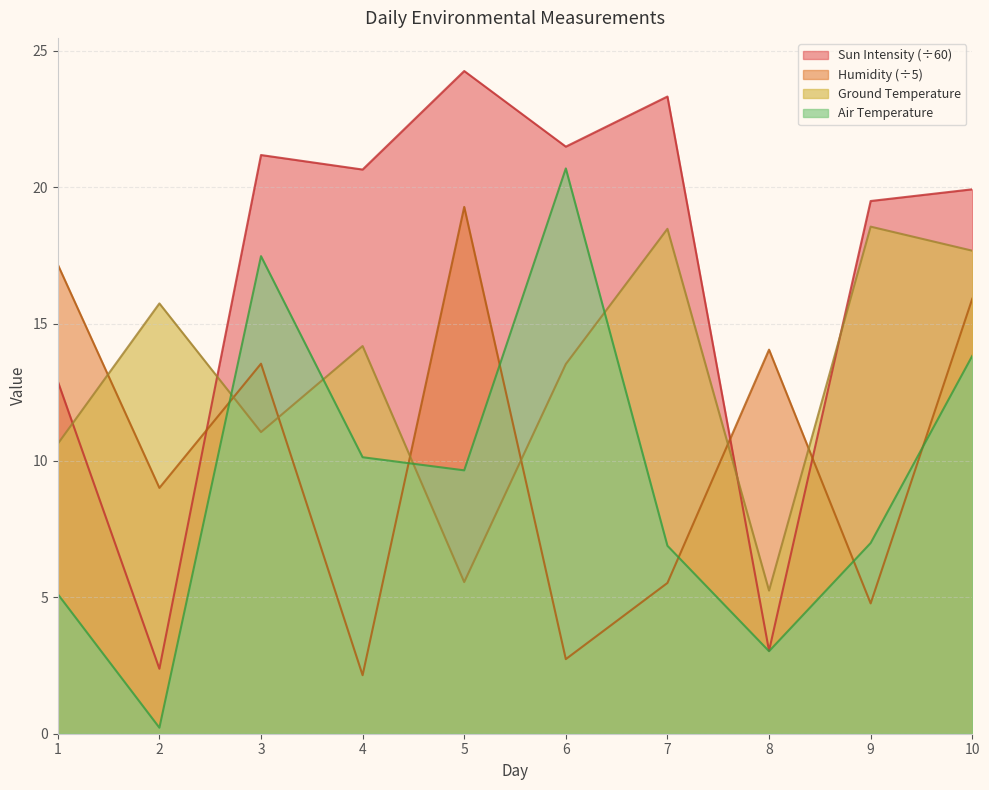

How many lines are shown in the chart?

4